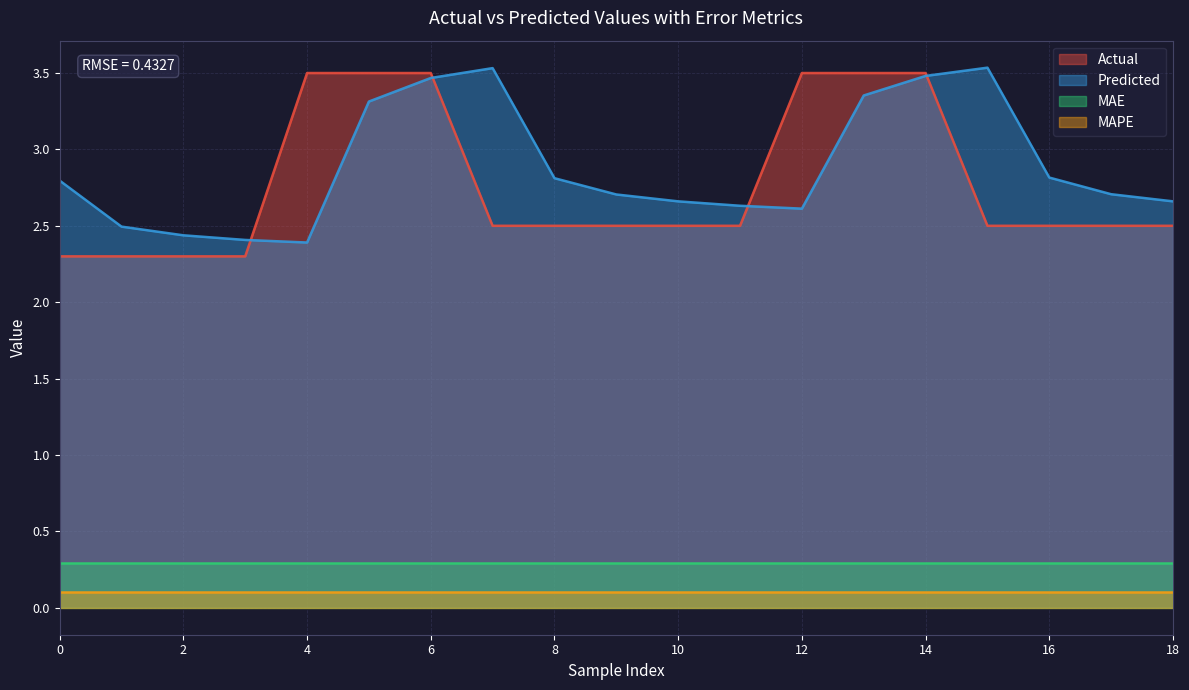

How many interior local peaks does the Predicted series have?

2